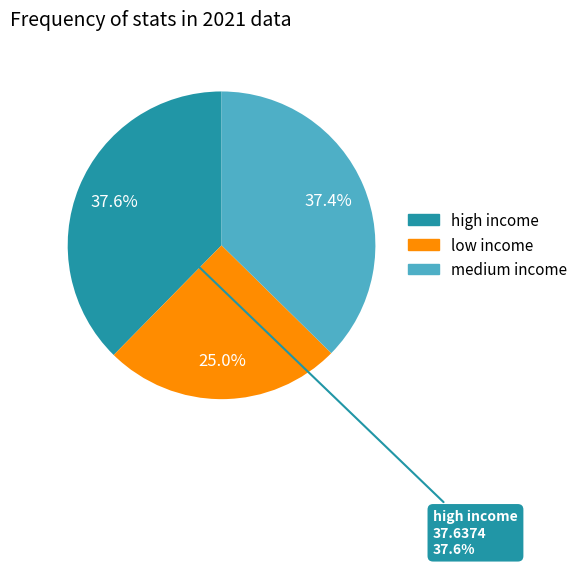

What is the smallest slice in the pie chart?

low income